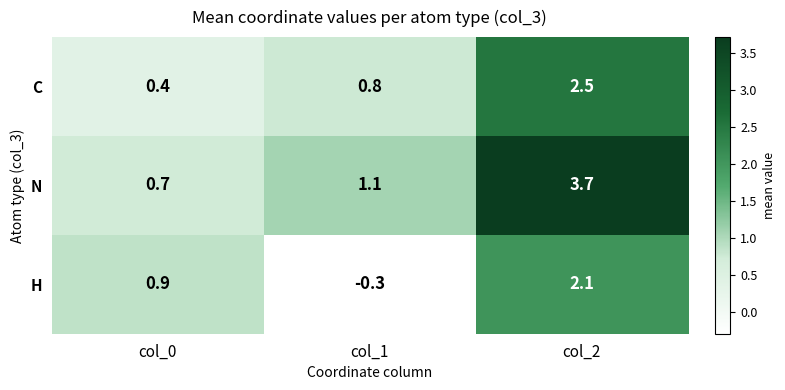

Which series has the largest total across all categories?

N